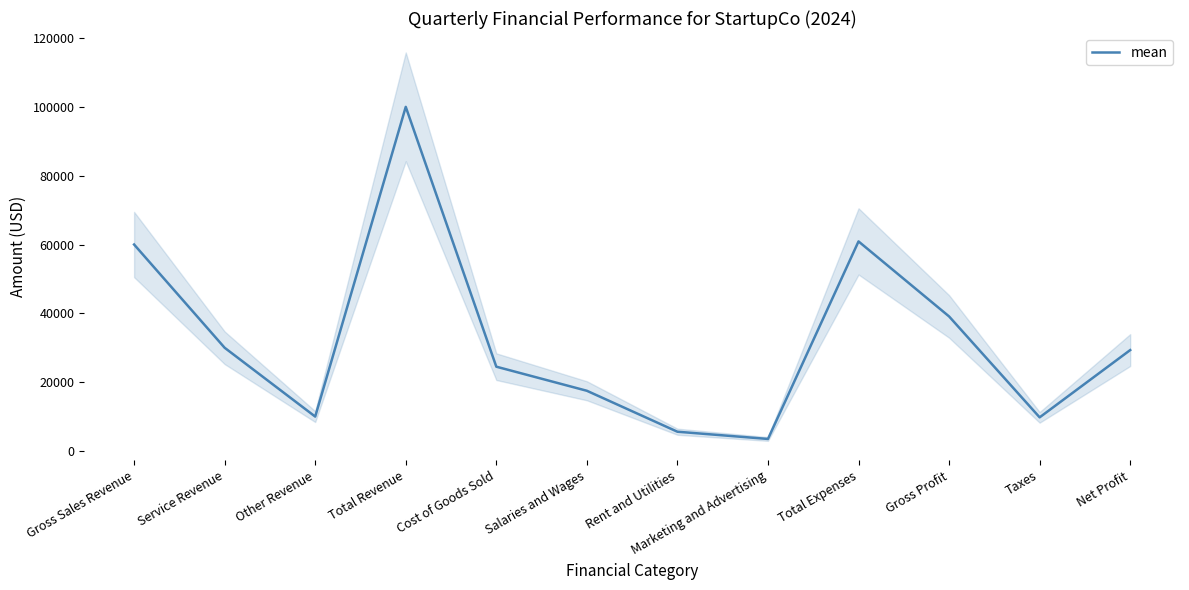

True or false: there are more than 0 points higher than both neighbors.

True